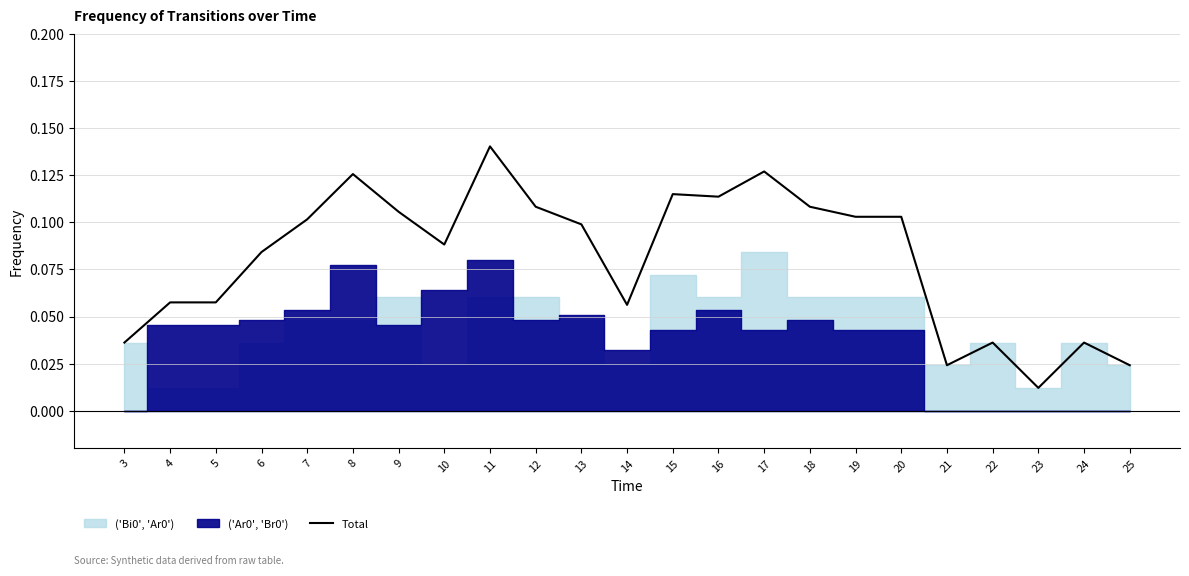

Rank the categories by value from lowest to highest.

23, 21, 25, 3, 22, 24, 14, 4, 5, 6, 10, 13, 7, 19, 20, 9, 12, 18, 16, 15, 8, 17, 11